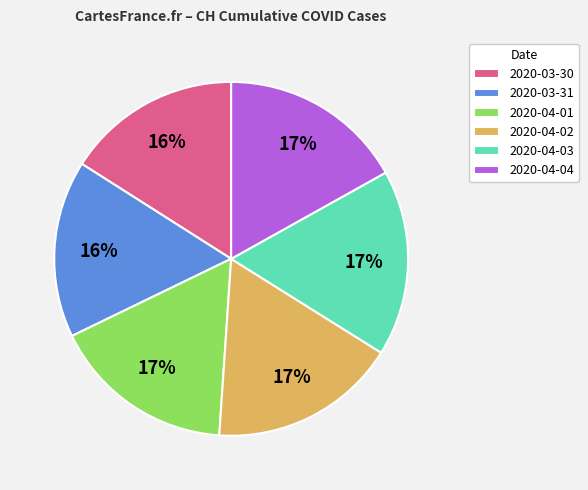

Is the sum of 2020-03-31 and 2020-04-04 greater than half?

No